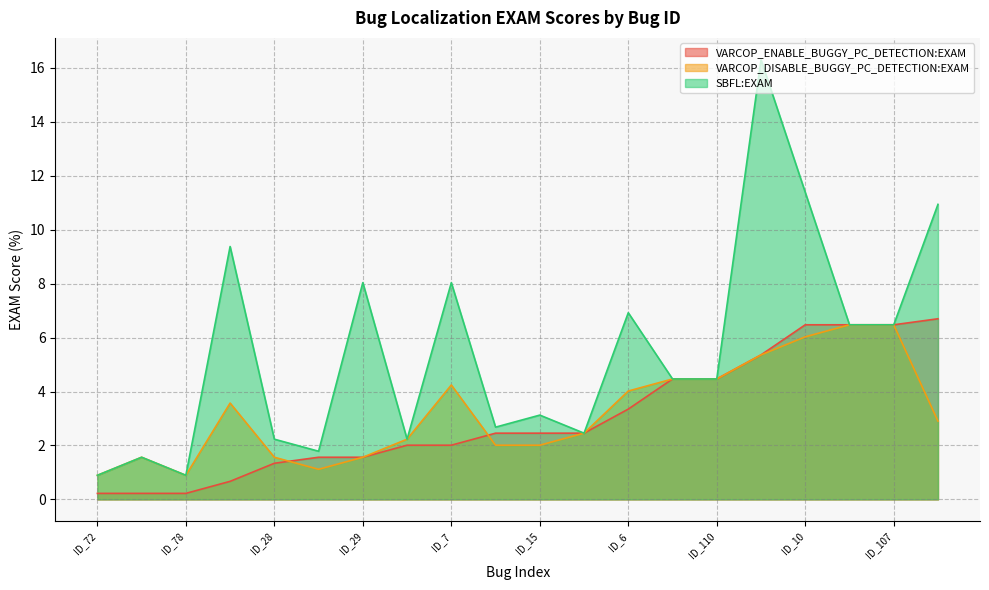

What is the label of the 5th point from the right?

ID_54